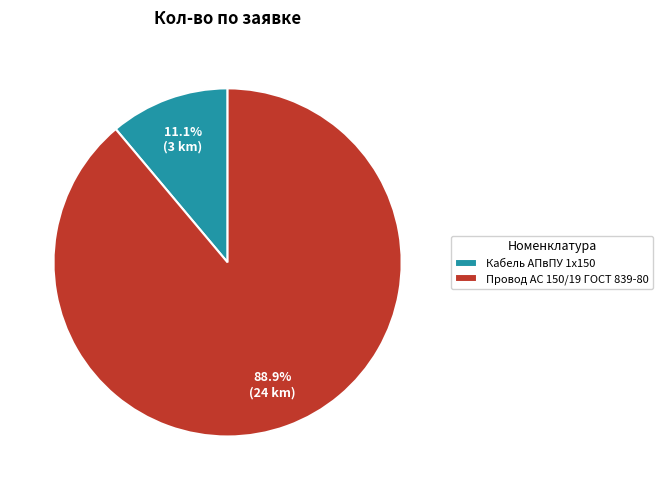

What percentage is the Провод АС 150/19 ГОСТ 839-80 slice, to the nearest percent?

89%